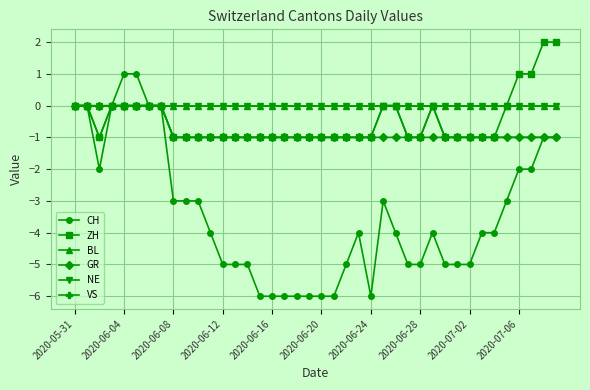

What is the label of the 28th point from the left?

27